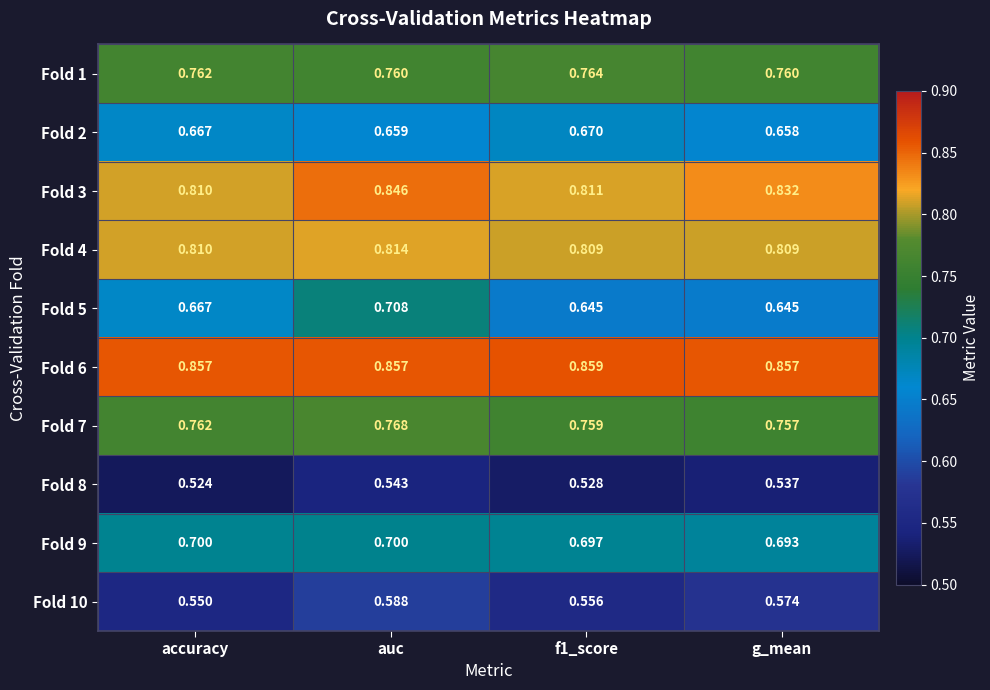

Is the value of Fold 1 at g_mean greater than the value of Fold 3 at accuracy?

No